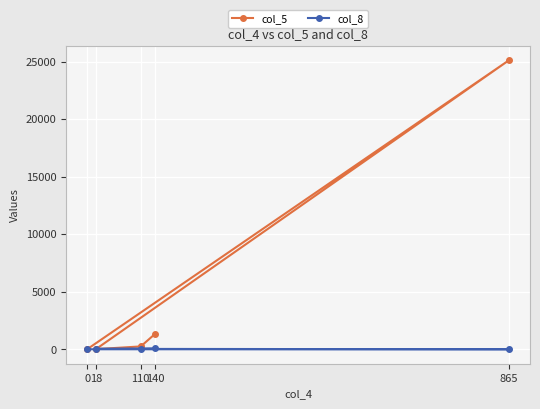

In col_5, how many points are higher than both neighbors (excluding endpoints)?

1